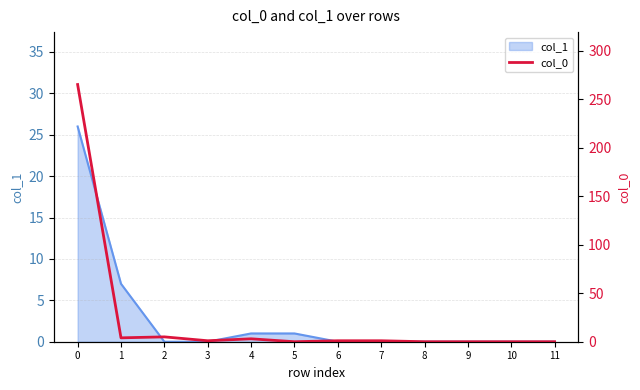

What is the value of the 8th point from the left?

1